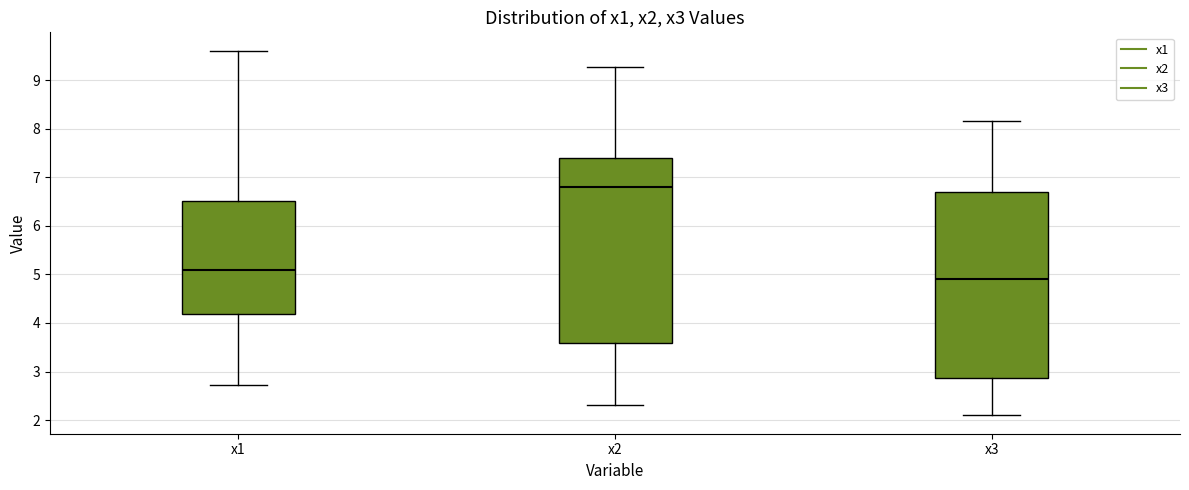

Reading left to right, read every box against the y-axis: the position of its median line, the range the box covers, and the ends of its whiskers. The values are not printed on the chart, so give them approximately, as read against the axis.

x1: median 5.1, box 4.2 to 6.5, whiskers 2.7 to 9.6
x2: median 6.8, box 3.6 to 7.4, whiskers 2.3 to 9.3
x3: median 4.9, box 2.9 to 6.7, whiskers 2.1 to 8.2